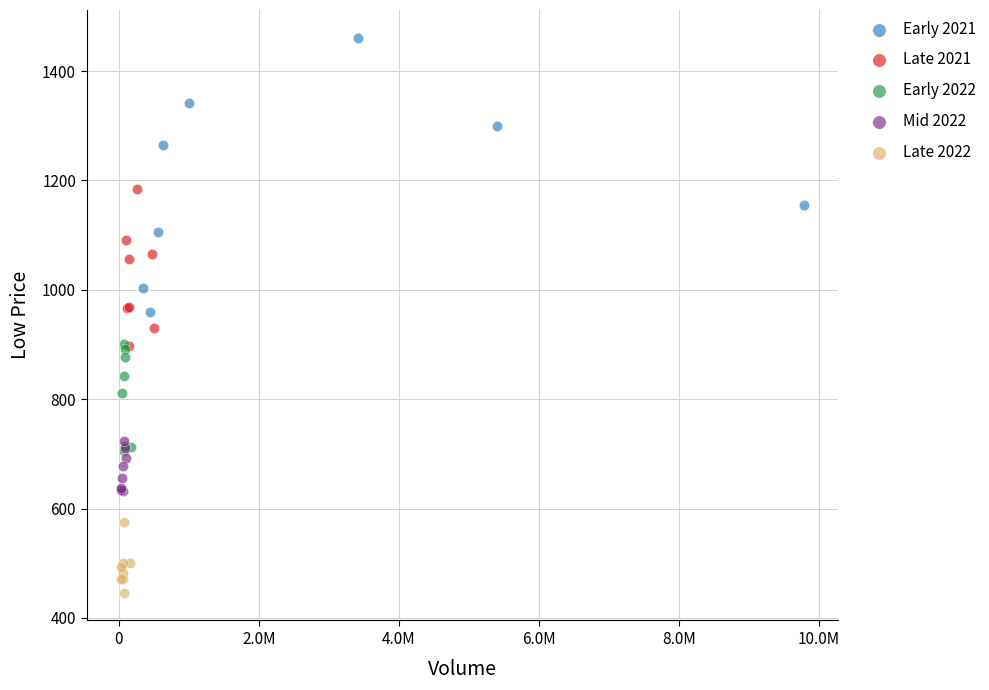

Which series contains the lowest Y value?

Late 2022